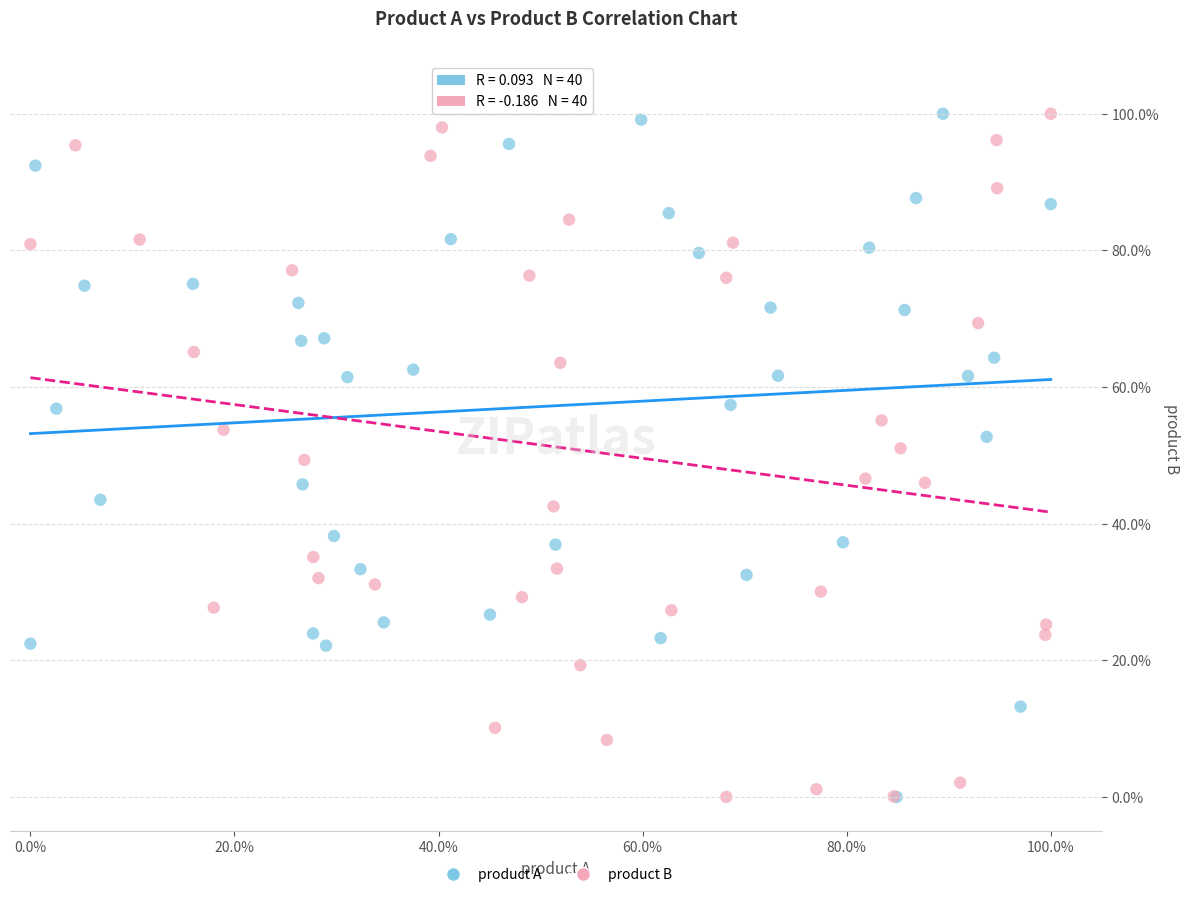

What are all the series names shown in the legend?

product A, product B